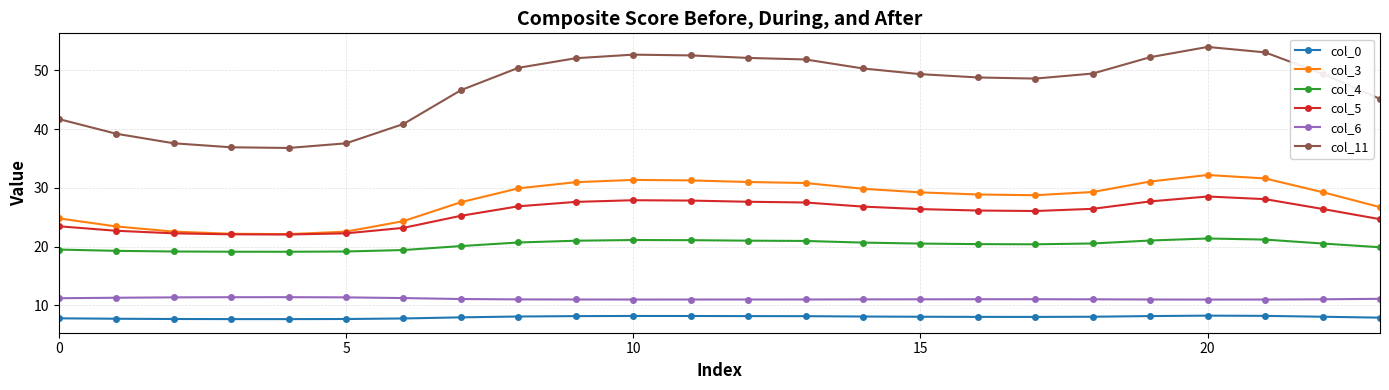

True or false: col_4 and col_6 intersect in this chart.

False